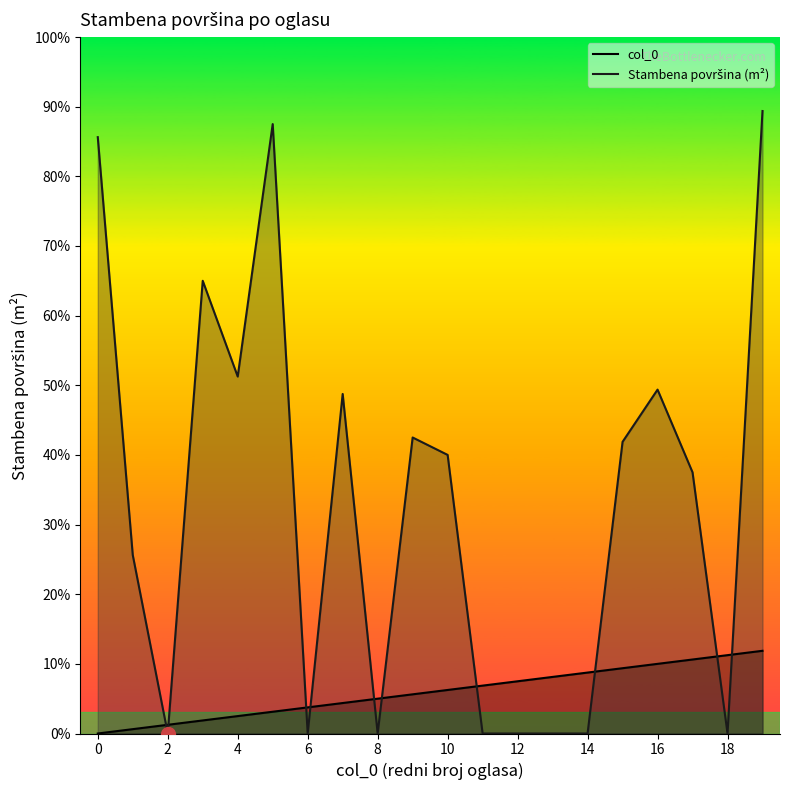

Reading left to right, what are all the values shown in this chart?

col_0: 0=0	1=1	2=2	3=3	4=4	5=5	6=6	7=7	8=8	9=9	10=10	11=11	12=12	13=13	14=14	15=15	16=16	17=17	18=18	19=19
Stambena povrsina: 0=137	1=41	2=0	3=104	4=82	5=140	6=0	7=78	8=0	9=68	10=64	11=0	12=0	13=0	14=0	15=67	16=79	17=60	18=0	19=143